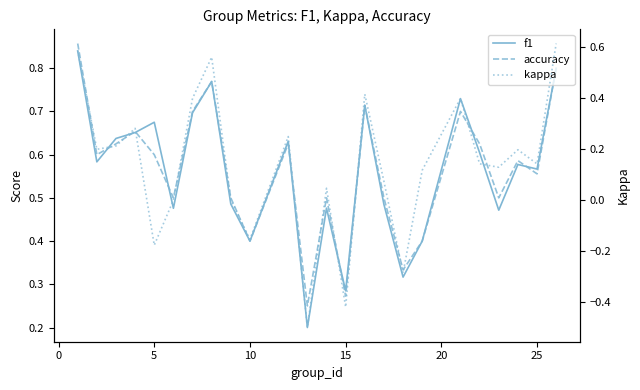

How many interior local valleys does the kappa series have?

8